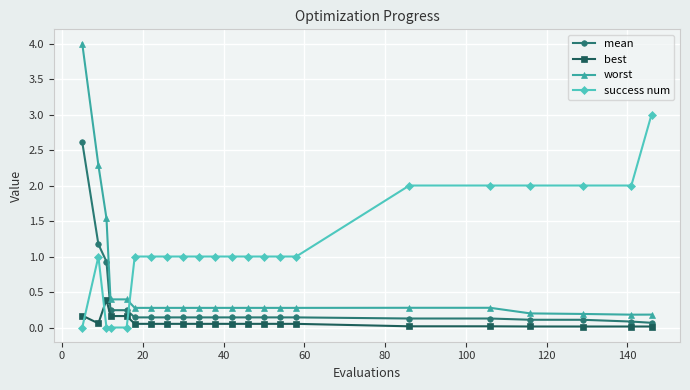

Which series has the largest total across all categories?

success num